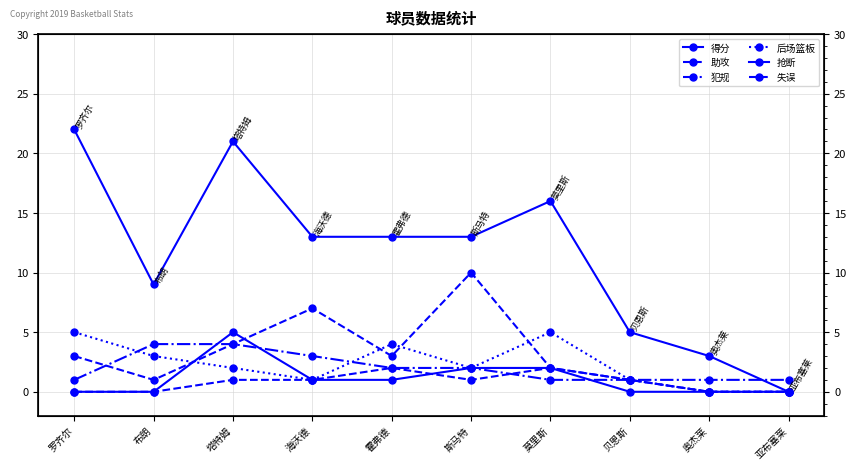

True or false: 助攻 has more than 0 interior local peaks.

True